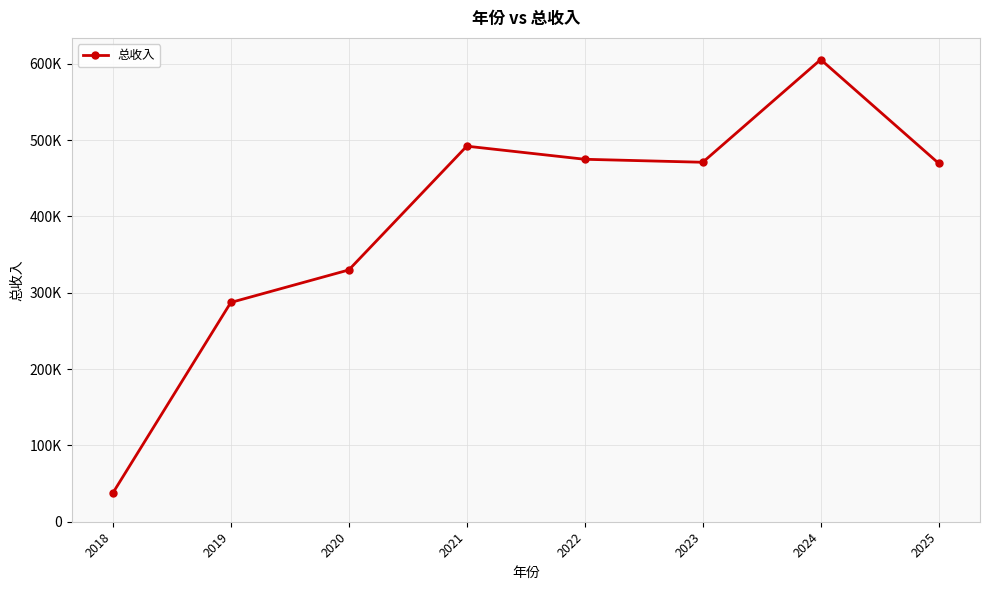

Is this an area chart (filled region under the line)?

No